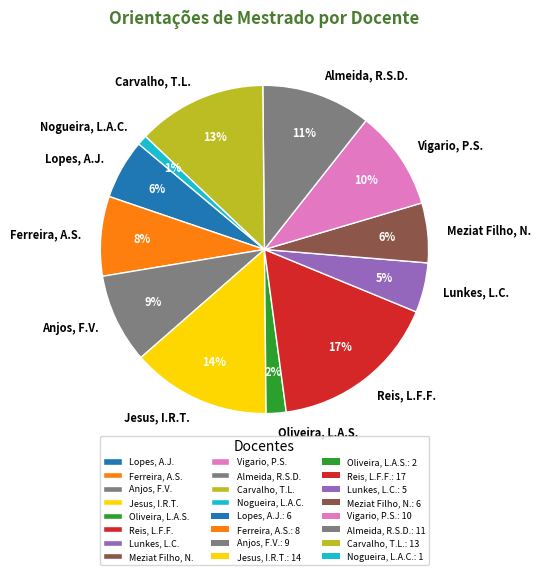

How many segments does this pie chart have?

12